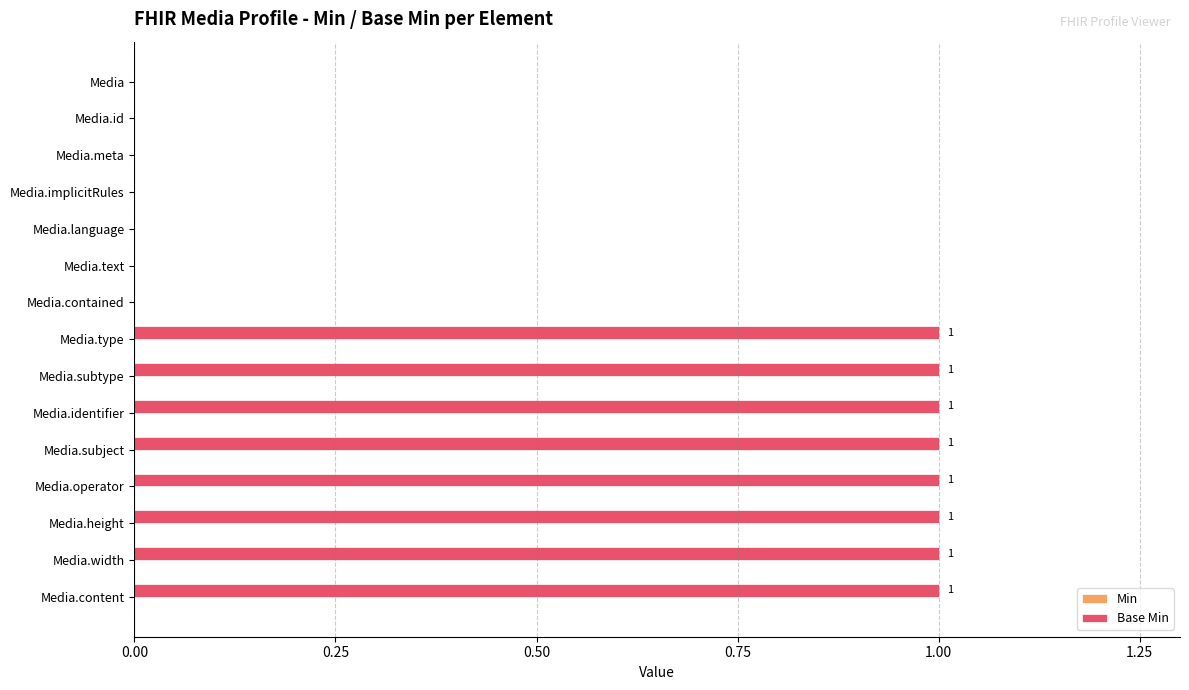

Approximately how many times larger is the value at Media.subject compared to Media.identifier?

1.0